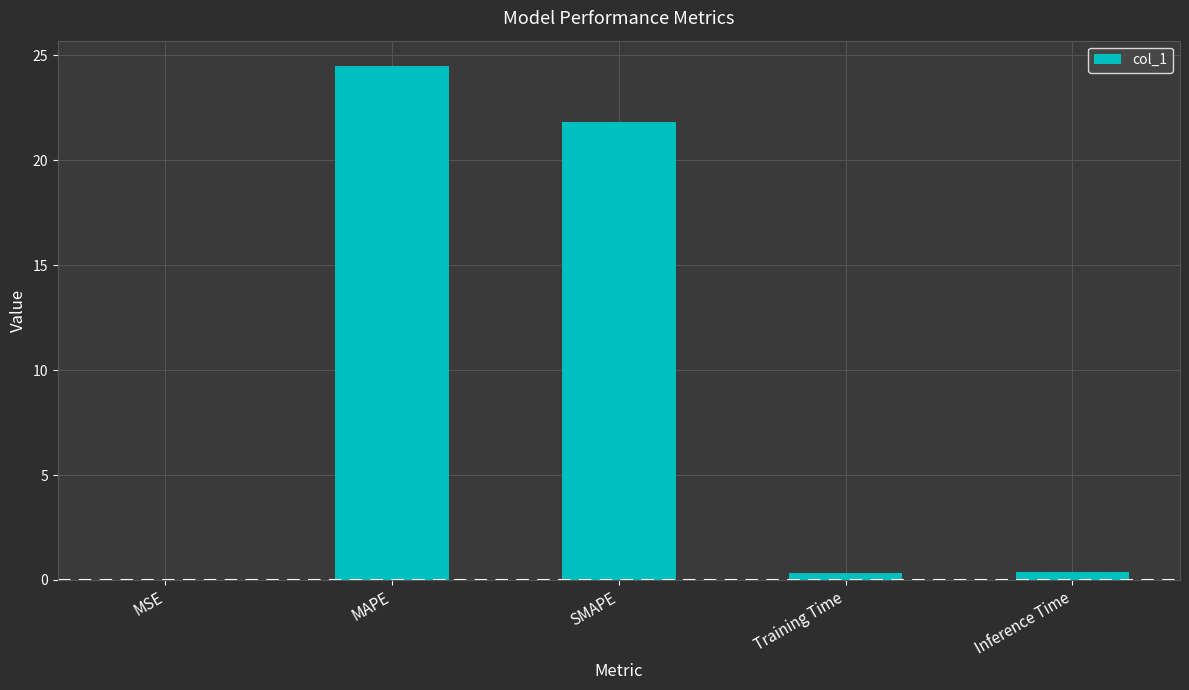

What is the maximum value shown in the chart?

24.5